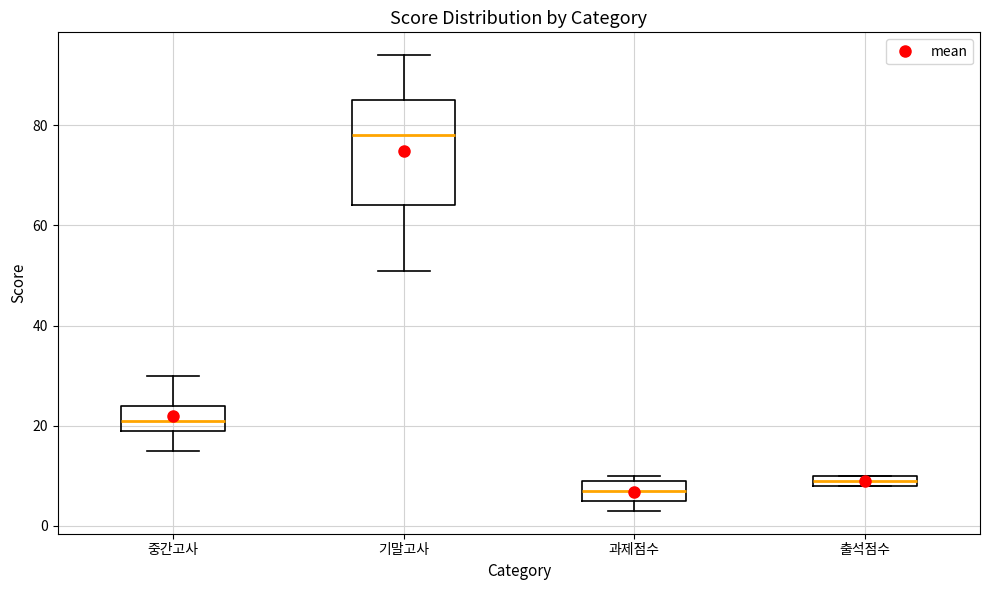

Which box is the tallest, from its lower edge to its upper edge?

기말고사